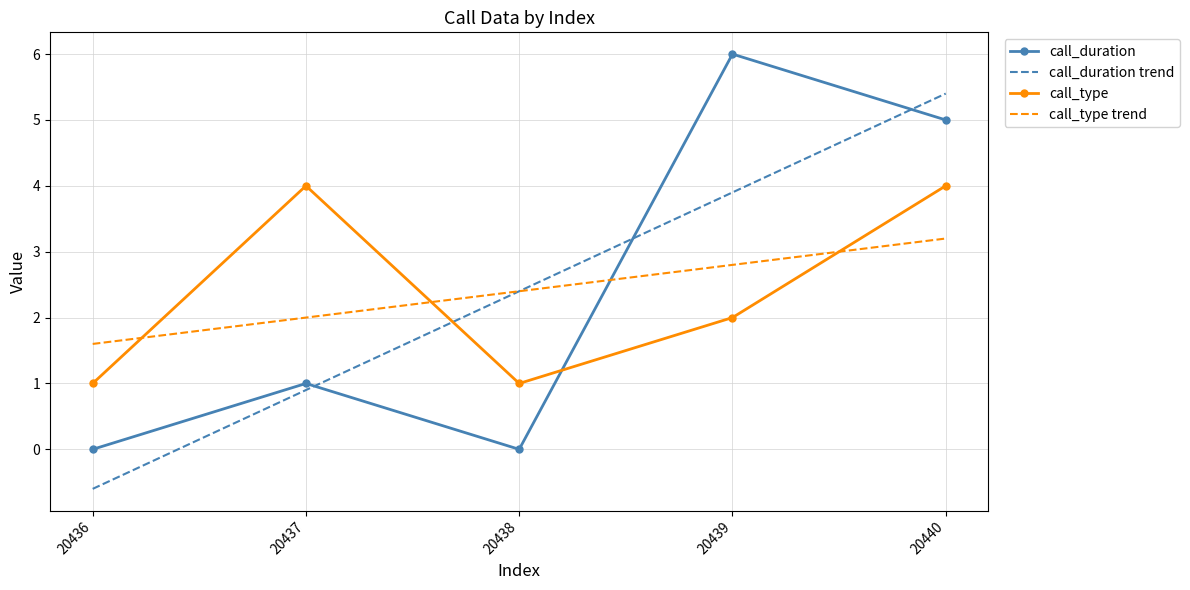

Between 20437 and 20440, which series saw the biggest shift?

call_duration trend